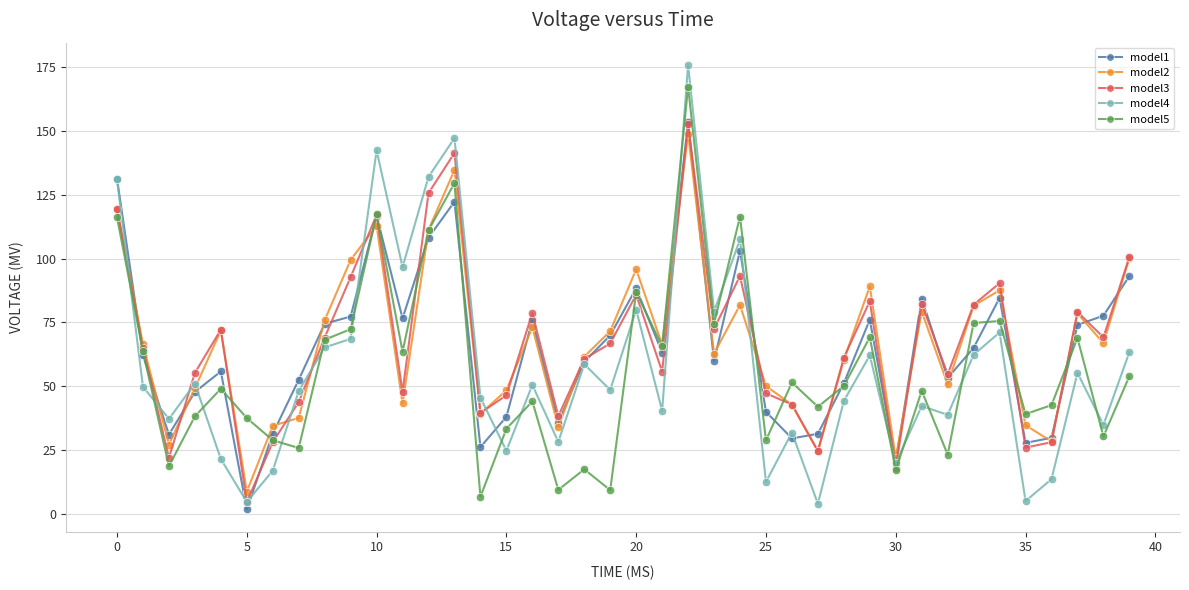

What are all the series names shown in the legend?

model1, model2, model3, model4, model5